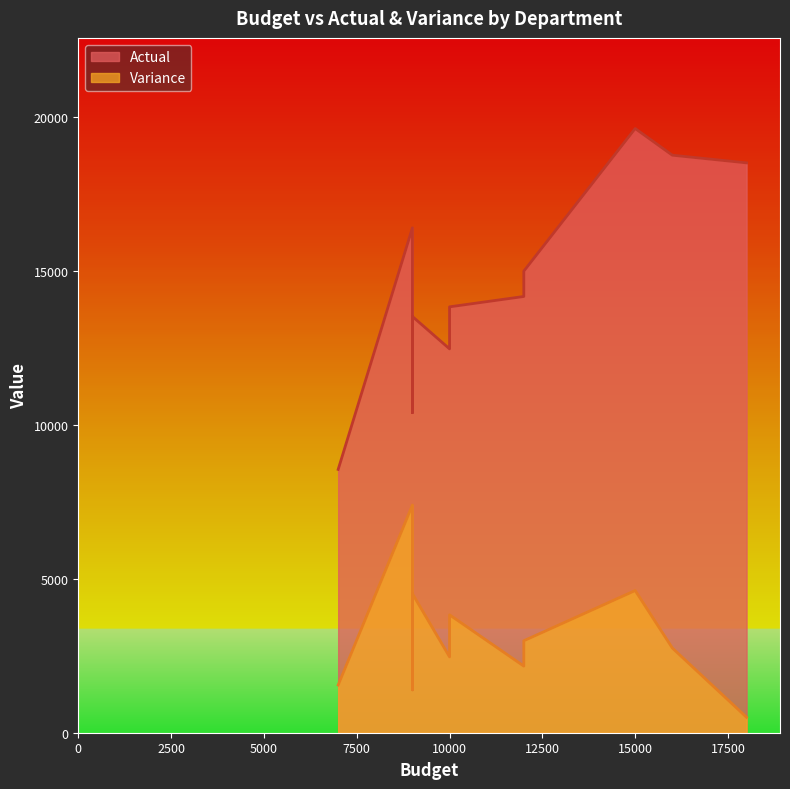

True or false: Actual and Variance cross at least once.

False